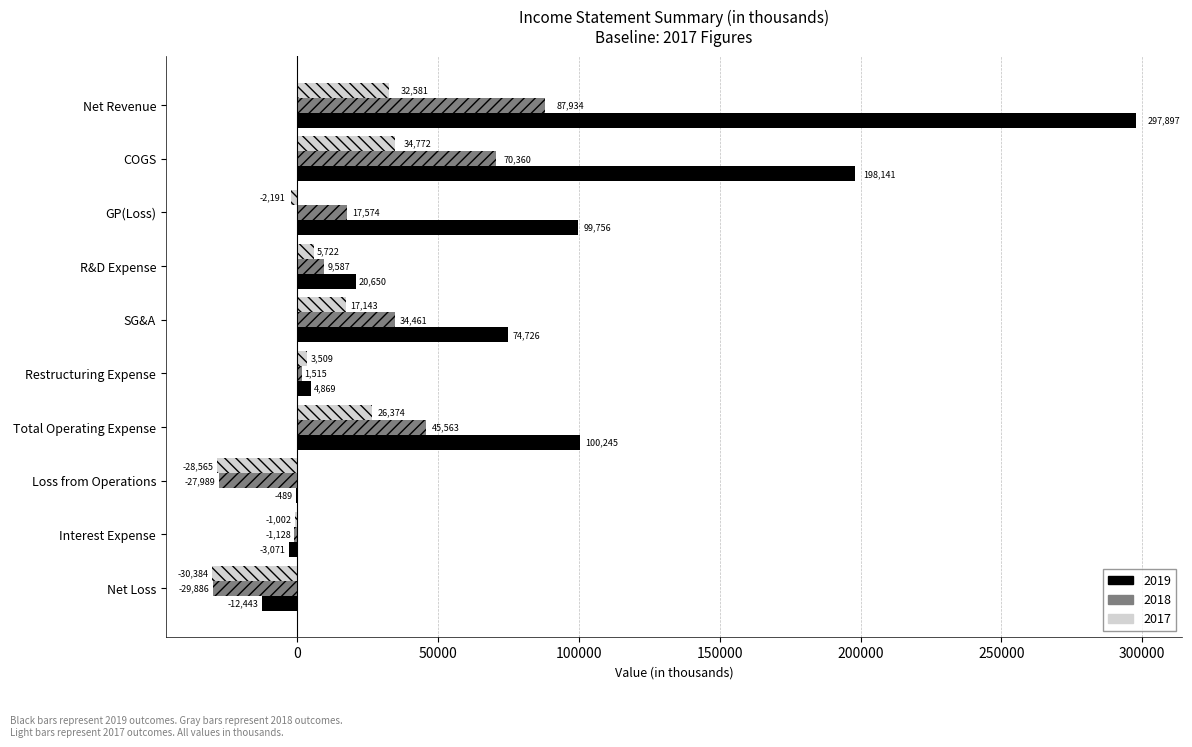

True or false: 2018 has a value of 19865 at COGS.

False